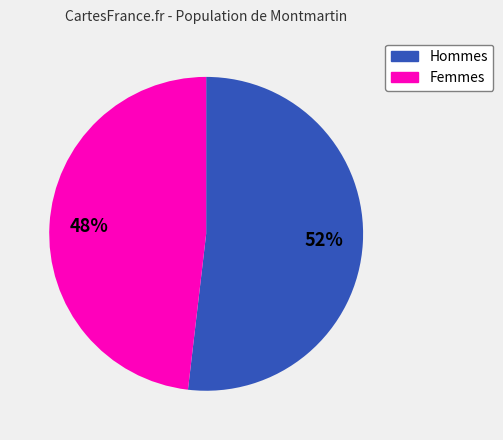

Rank the categories by value from lowest to highest.

Femmes, Hommes